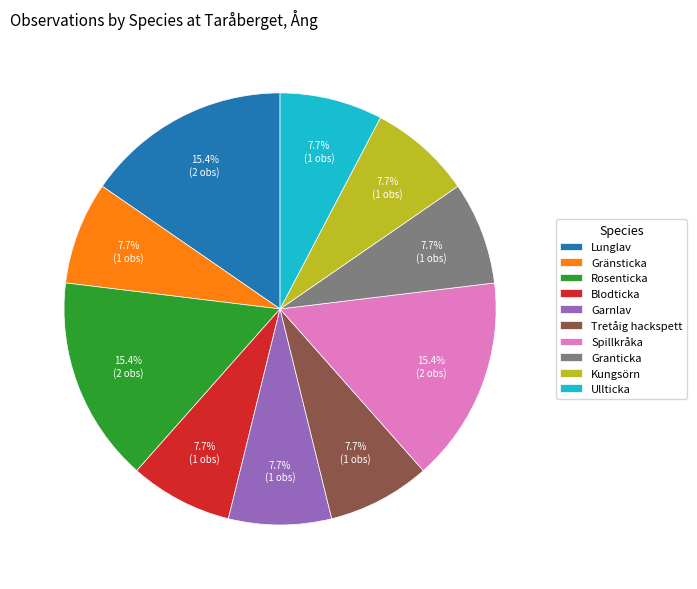

What is the ratio of the value at Rosenticka to the value at Kungsörn?

2.0